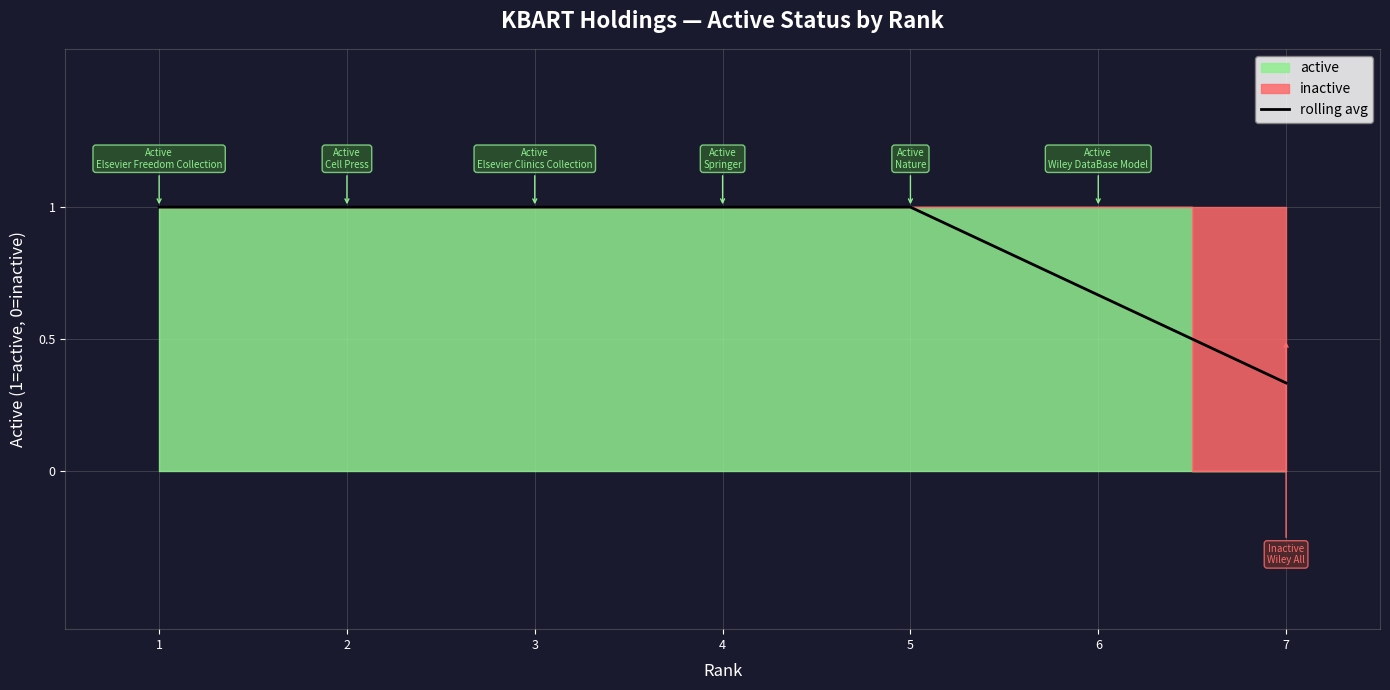

What is the difference between the maximum and second lowest values?

0.3